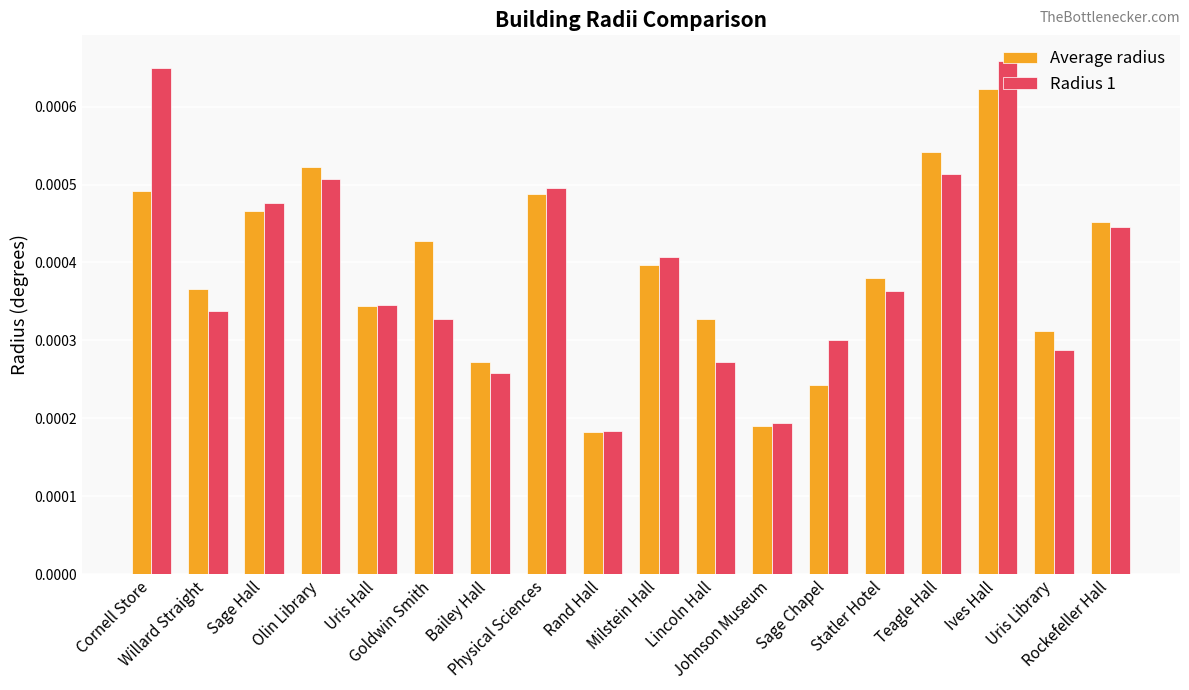

Which series changed the most between Bailey Hall and Rockefeller Hall?

Radius 1